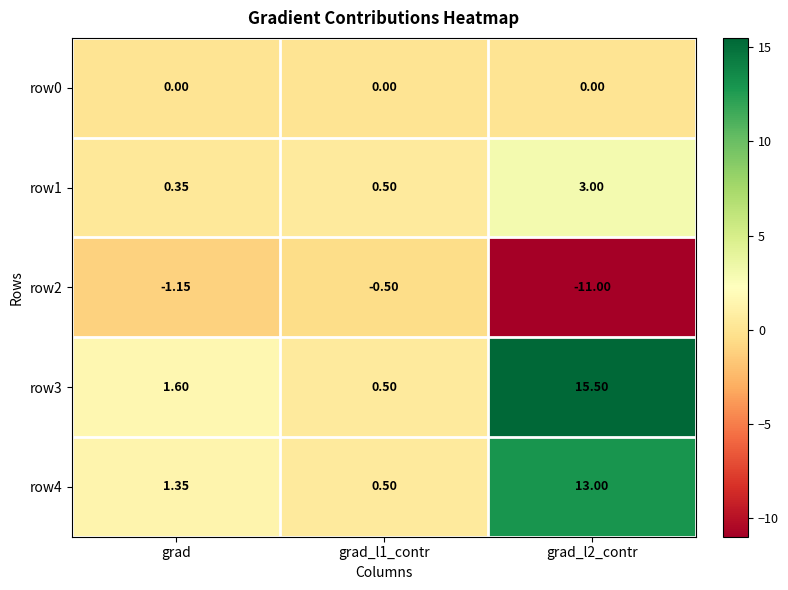

Where is row2 nearest to the value -5?

grad